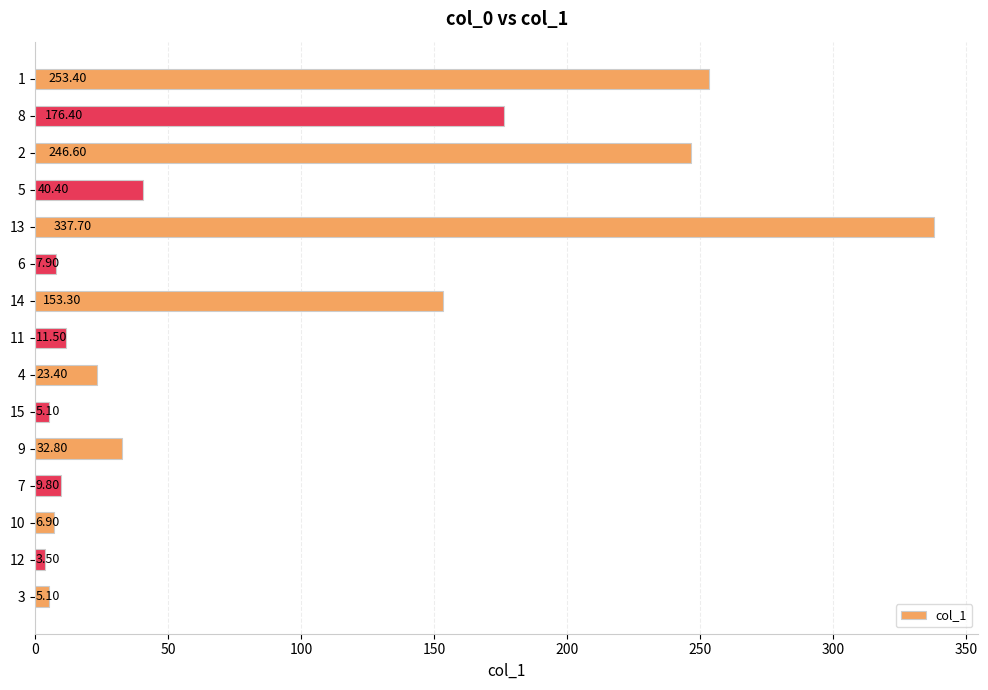

What is the difference between the maximum and second lowest values?

332.6